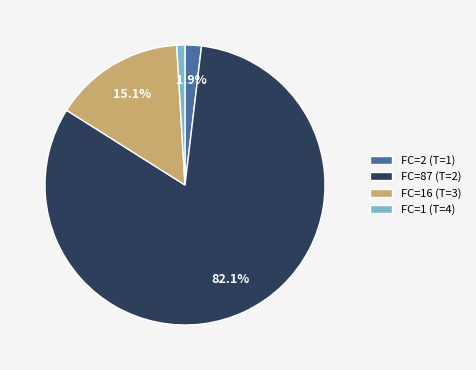

Between FC=1 (T=4) and FC=16 (T=3), which is larger?

FC=16 (T=3)